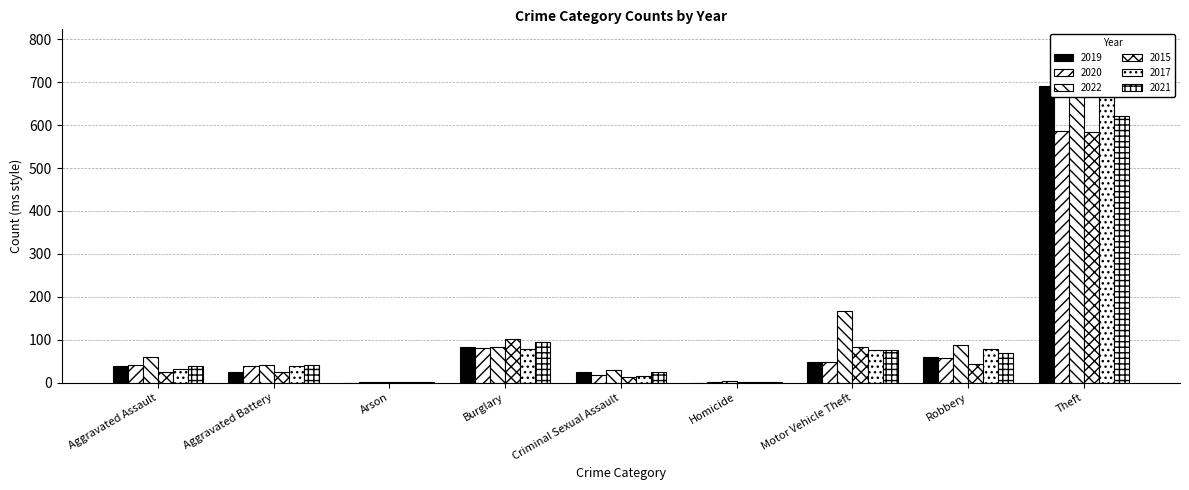

What is the label of the 8th bar from the right?

Aggravated Battery